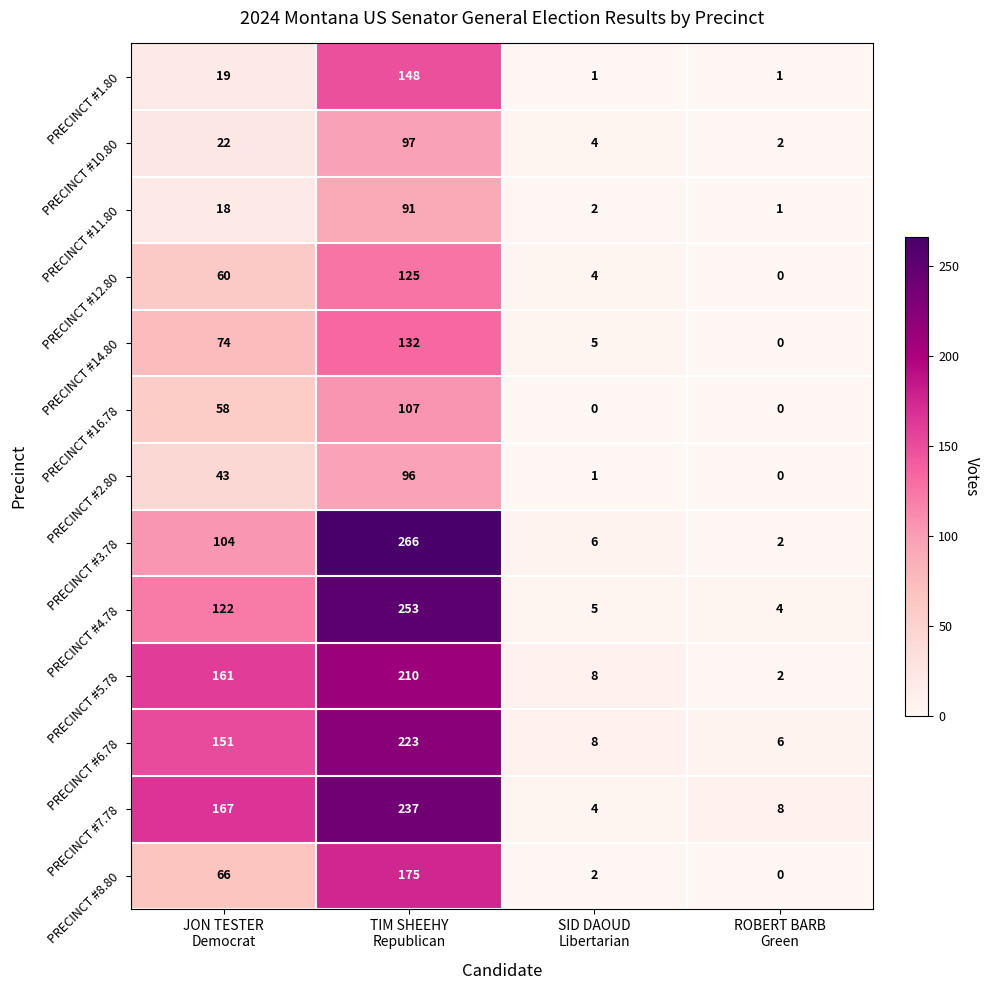

At JON TESTER
Democrat, list the series in order from smallest to largest.

PRECINCT #11.80, PRECINCT #1.80, PRECINCT #10.80, PRECINCT #2.80, PRECINCT #16.78, PRECINCT #12.80, PRECINCT #8.80, PRECINCT #14.80, PRECINCT #3.78, PRECINCT #4.78, PRECINCT #6.78, PRECINCT #5.78, PRECINCT #7.78